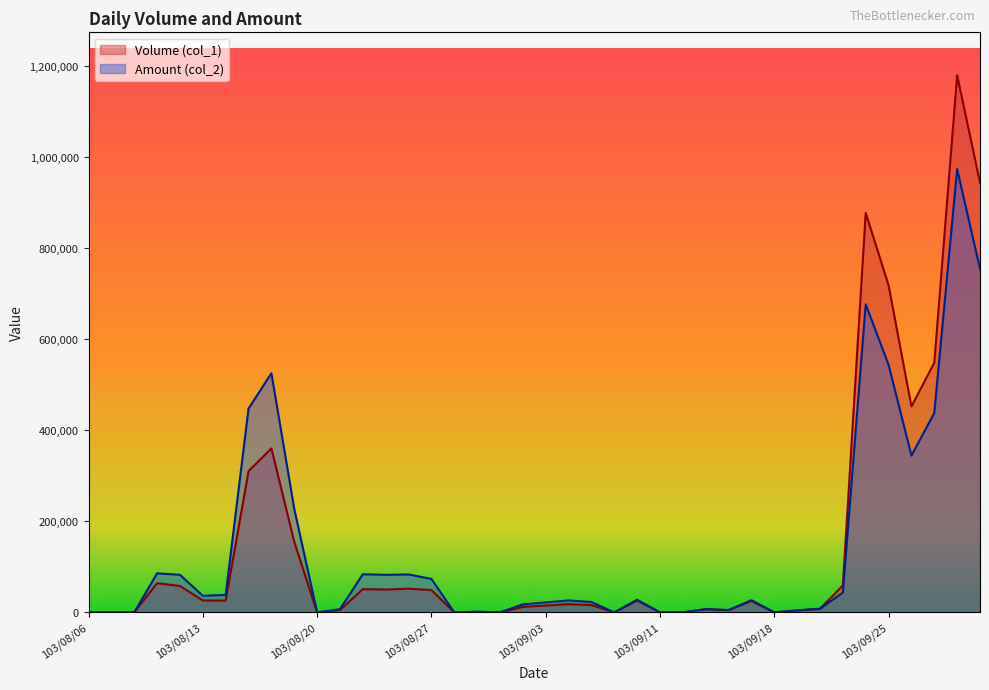

What is the label of the 2nd point from the right?

103/09/30